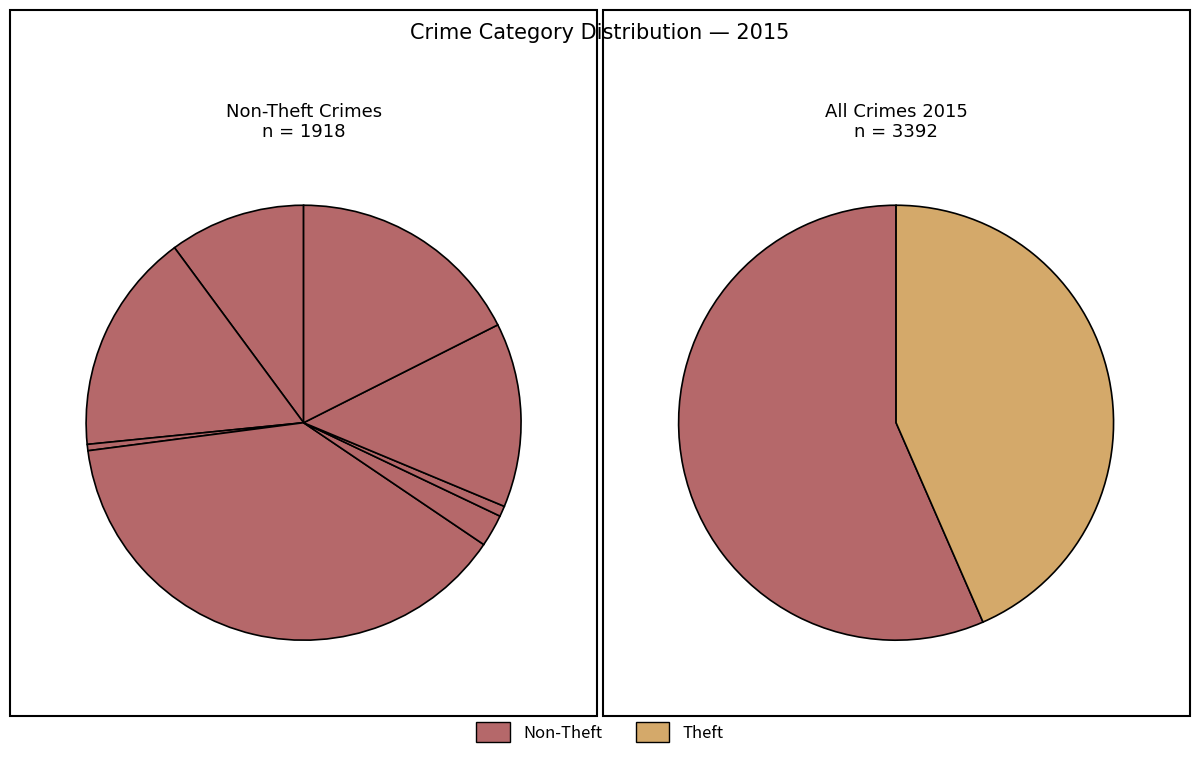

To the nearest percent, what portion does Burglary represent?

22%